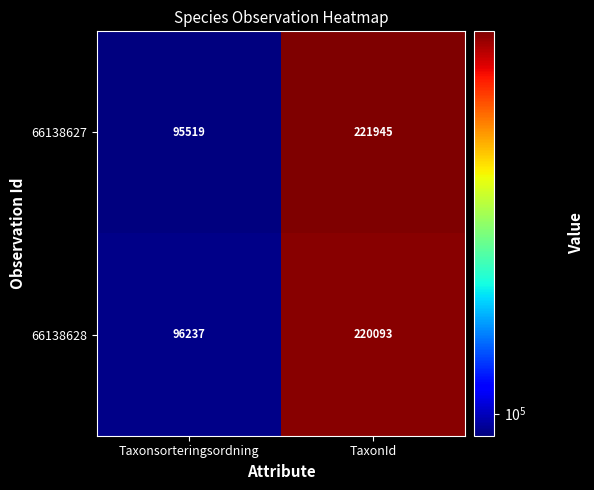

What is the maximum value for 66138628?

220093